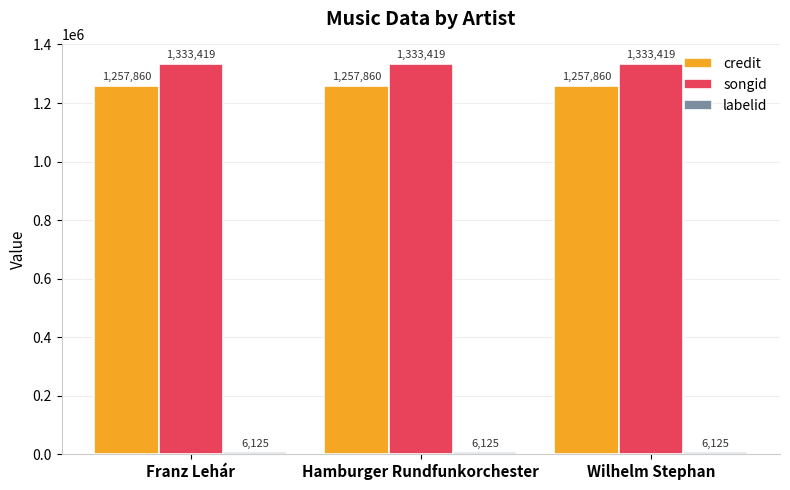

What is the difference between the highest and lowest values at Wilhelm Stephan?

1327294